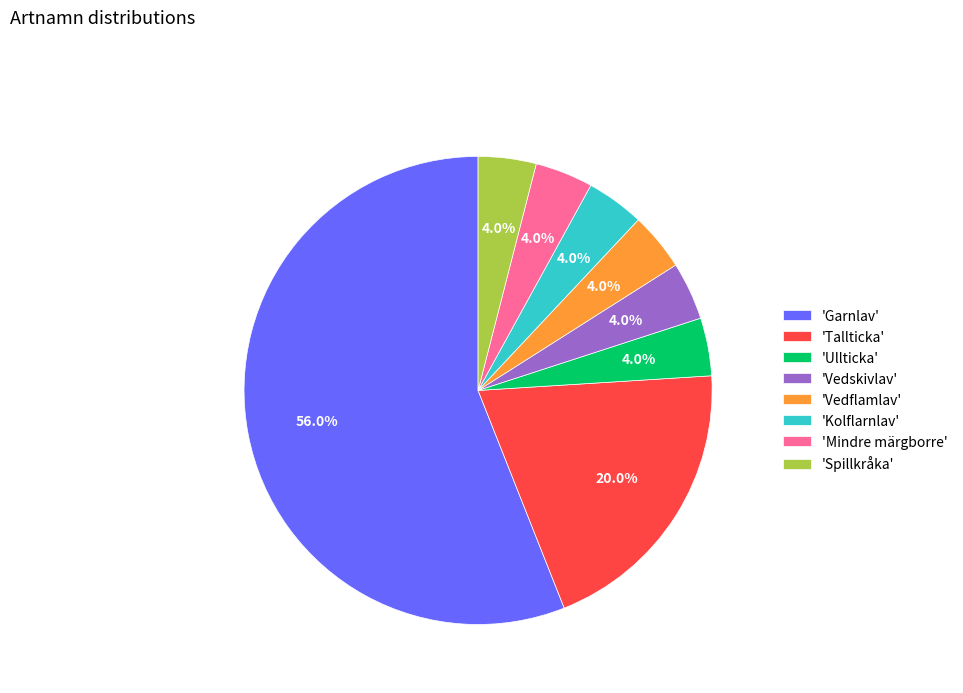

Between 'Garnlav' and 'Ullticka', which is larger?

'Garnlav'